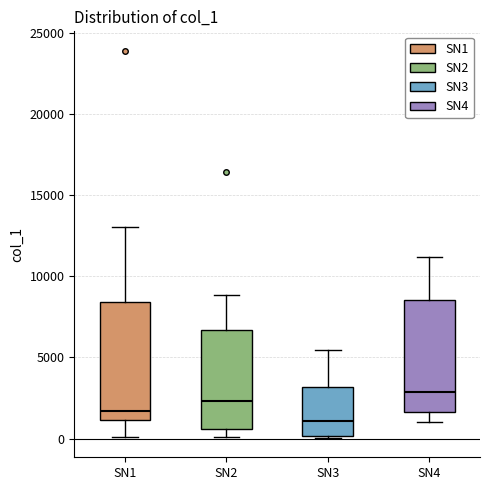

Reading left to right, read every box against the y-axis: the position of its median line, the range the box covers, and the ends of its whiskers. The values are not printed on the chart, so give them approximately, as read against the axis.

SN1: median 1500, box 1000 to 8500, whiskers 0 to 13000
SN2: median 2500, box 500 to 6500, whiskers 0 to 9000
SN3: median 1000, box 0 to 3000, whiskers 0 to 5500
SN4: median 3000, box 1500 to 8500, whiskers 1000 to 11000